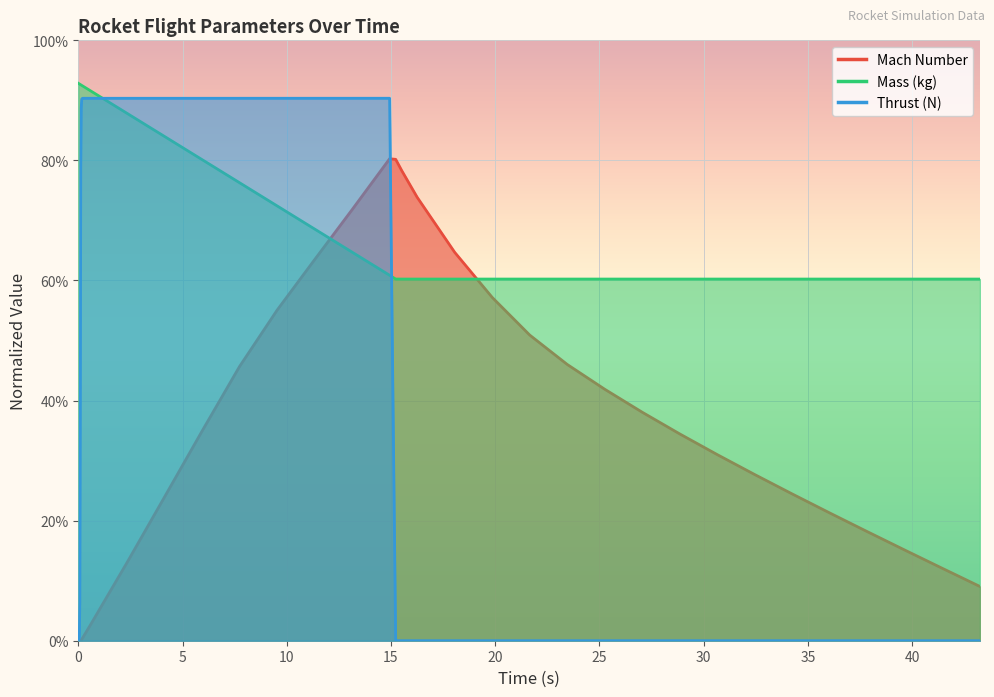

Reading left to right, extract all data points from this chart.

Mach Number: 0=0.0	0.00012927625760784508=0.0	0.0007756575456470704=0.0	0.004007563985843197=0.0	0.020167096186823826=0.0	0.050193406172259133=0.0	0.0741811487889843=0.0	0.09816889140570947=0.0	0.11929113903532224=0.0	0.14024201245843138=0.0	0.165769867964085=0.0	0.2028158415777776=0.0	0.271597956530233=0.0	0.6155085312925098=0.0	2.335061405103894=0.1	4.135061405103894=0.2	5.935061405103894=0.3	7.7350614051038935=0.5	9.535061405103894=0.6	11.335061405103895=0.6	13.135061405103896=0.7	14.935061405103896=0.8	15.226199262184329=0.8	15.517337119264761=0.8	16.256611577516583=0.7	18.056611577516584=0.6	19.856611577516585=0.6	21.656611577516585=0.5	23.456611577516586=0.5	25.256611577516587=0.4	27.056611577516588=0.4	28.85661157751659=0.3	30.65661157751659=0.3	32.45661157751659=0.3	34.25661157751659=0.2	36.056611577516584=0.2	37.85661157751658=0.2	39.65661157751658=0.2	41.456611577516576=0.1	43.25661157751657=0.1
Mass (kg): 0=0.9	0.00012927625760784508=0.9	0.0007756575456470704=0.9	0.004007563985843197=0.9	0.020167096186823826=0.9	0.050193406172259133=0.9	0.0741811487889843=0.9	0.09816889140570947=0.9	0.11929113903532224=0.9	0.14024201245843138=0.9	0.165769867964085=0.9	0.2028158415777776=0.9	0.271597956530233=0.9	0.6155085312925098=0.9	2.335061405103894=0.9	4.135061405103894=0.8	5.935061405103894=0.8	7.7350614051038935=0.8	9.535061405103894=0.7	11.335061405103895=0.7	13.135061405103896=0.6	14.935061405103896=0.6	15.226199262184329=0.6	15.517337119264761=0.6	16.256611577516583=0.6	18.056611577516584=0.6	19.856611577516585=0.6	21.656611577516585=0.6	23.456611577516586=0.6	25.256611577516587=0.6	27.056611577516588=0.6	28.85661157751659=0.6	30.65661157751659=0.6	32.45661157751659=0.6	34.25661157751659=0.6	36.056611577516584=0.6	37.85661157751658=0.6	39.65661157751658=0.6	41.456611577516576=0.6	43.25661157751657=0.6
Thrust (N): 0=0.0	0.00012927625760784508=0.0	0.0007756575456470704=0.0	0.004007563985843197=0.0	0.020167096186823826=0.0	0.050193406172259133=0.0	0.0741811487889843=0.1	0.09816889140570947=0.4	0.11929113903532224=0.8	0.14024201245843138=0.9	0.165769867964085=0.9	0.2028158415777776=0.9	0.271597956530233=0.9	0.6155085312925098=0.9	2.335061405103894=0.9	4.135061405103894=0.9	5.935061405103894=0.9	7.7350614051038935=0.9	9.535061405103894=0.9	11.335061405103895=0.9	13.135061405103896=0.9	14.935061405103896=0.9	15.226199262184329=0.0	15.517337119264761=0.0	16.256611577516583=0.0	18.056611577516584=0.0	19.856611577516585=0.0	21.656611577516585=0.0	23.456611577516586=0.0	25.256611577516587=0.0	27.056611577516588=0.0	28.85661157751659=0.0	30.65661157751659=0.0	32.45661157751659=0.0	34.25661157751659=0.0	36.056611577516584=0.0	37.85661157751658=0.0	39.65661157751658=0.0	41.456611577516576=0.0	43.25661157751657=0.0